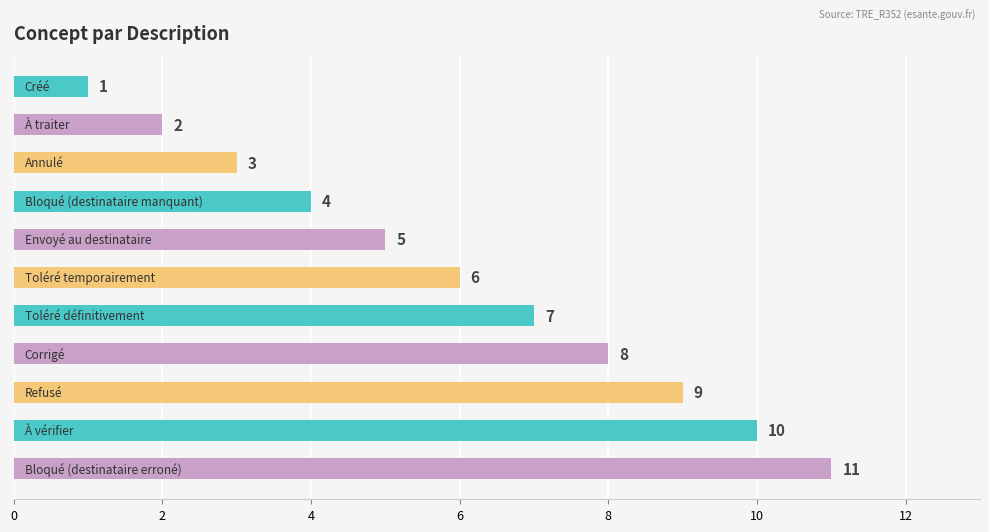

What is the average value?

6